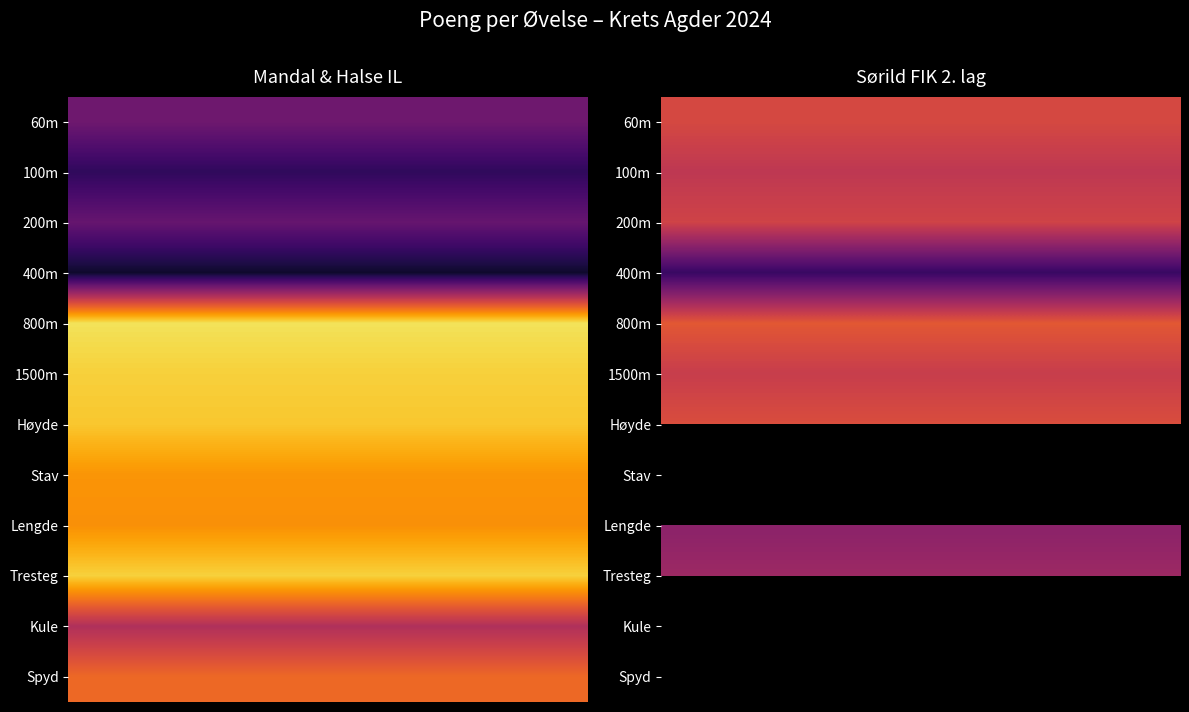

True or false: Mandal & Halse IL has a value of 700 at Tresteg.

True